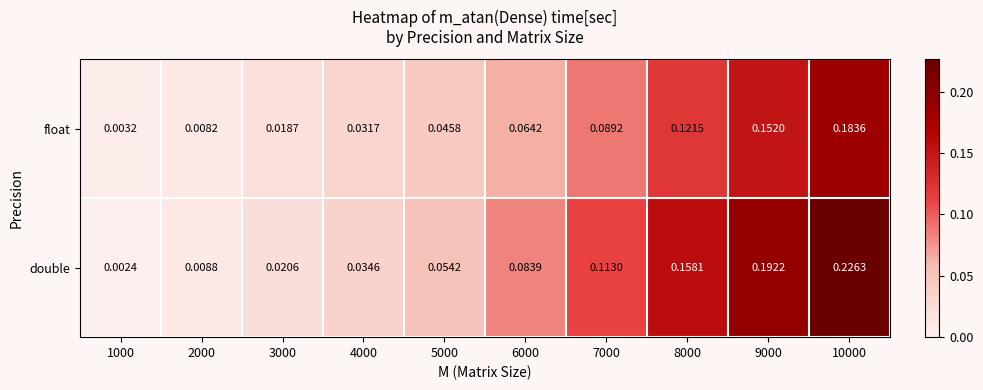

Which series has the largest total across all categories?

double